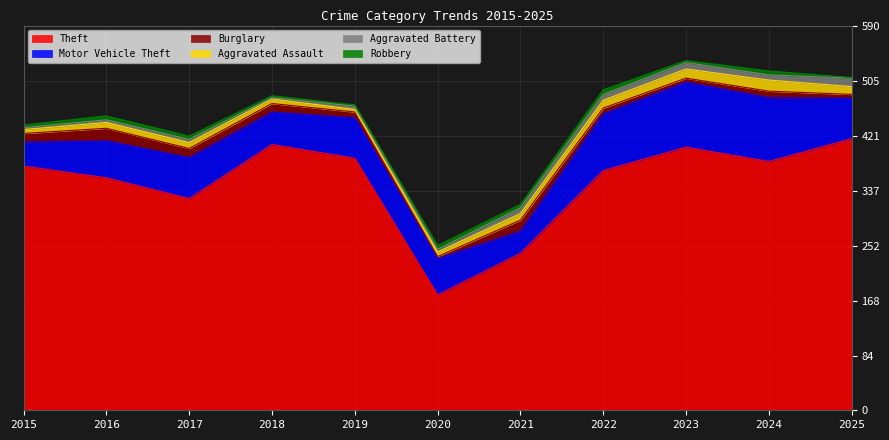

Between 2015 and 2021, which is larger?

2015